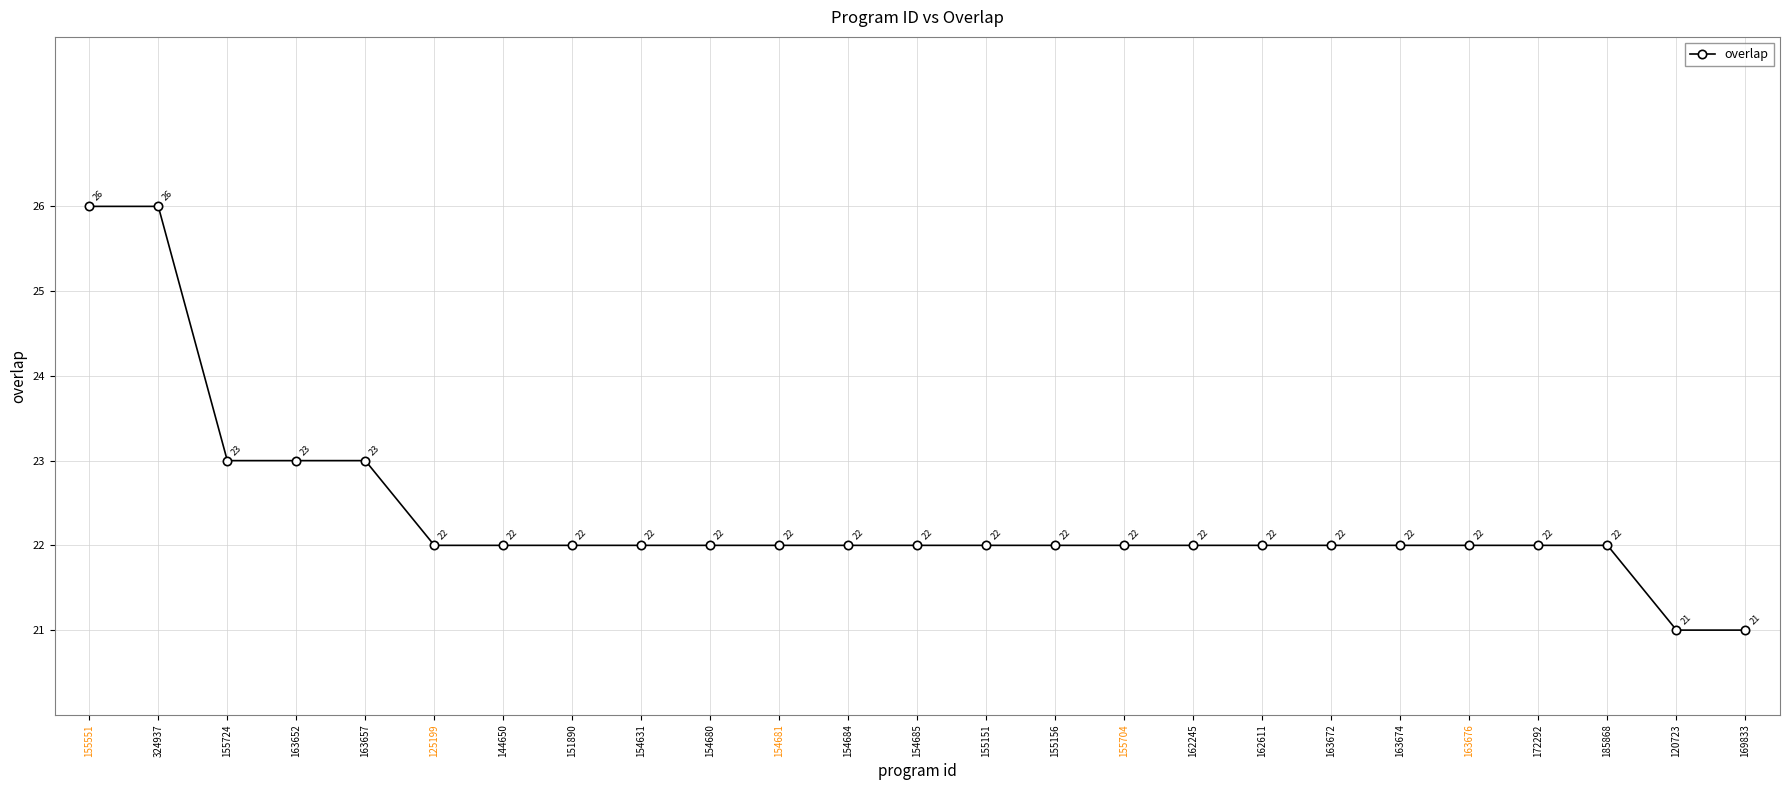

What is the minimum value shown in the chart?

21